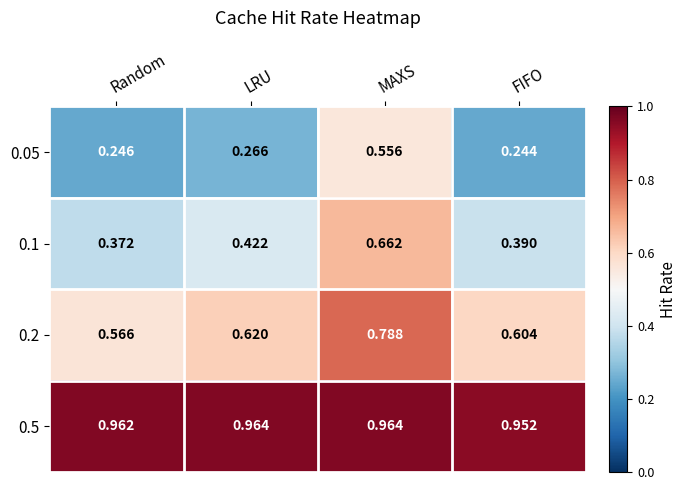

List the labels in order of 0.1 value, smallest first.

Random, FIFO, LRU, MAXS